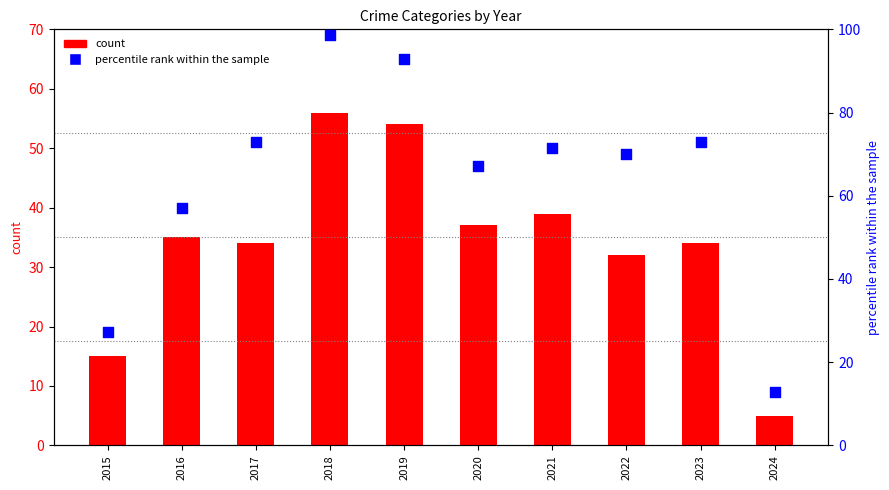

Which series contains the lowest Y value?

count (Robbery)